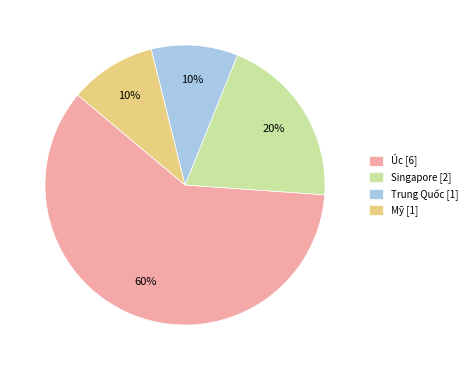

What is the ratio of the value at Úc [6] to the value at Singapore [2]?

3.0